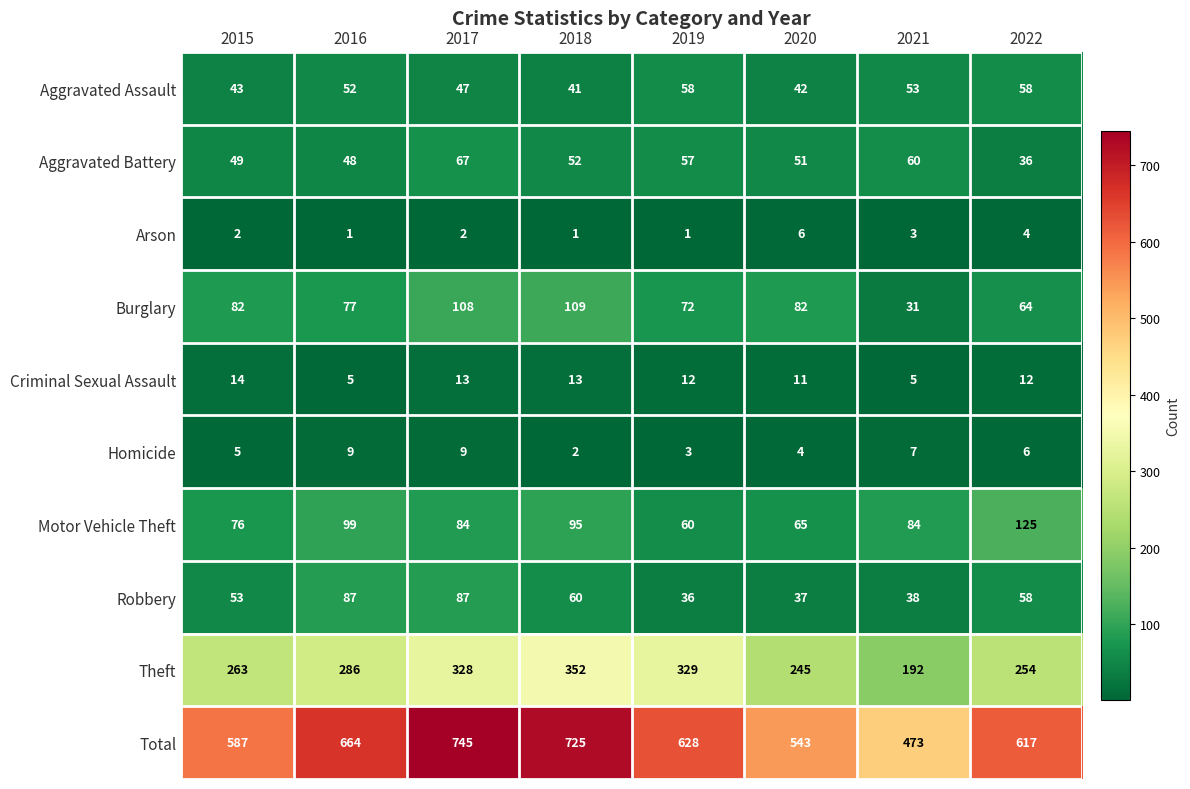

At which label does Homicide first exceed 6?

2016